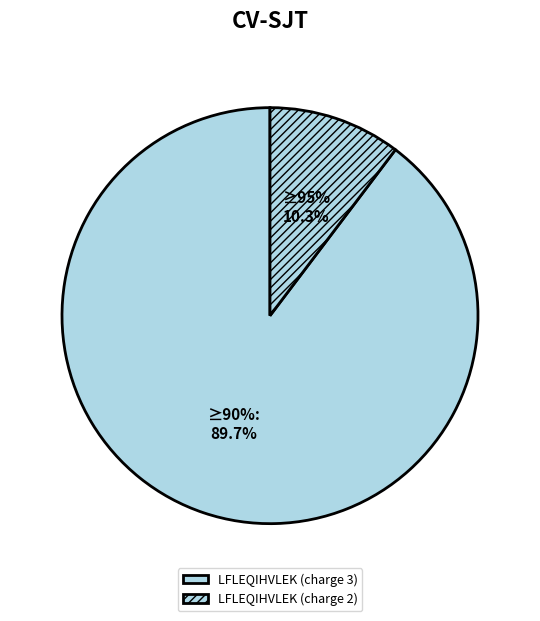

Do LFLEQIHVLEK (charge 3) and LFLEQIHVLEK (charge 2) together represent more than half of the pie?

Yes